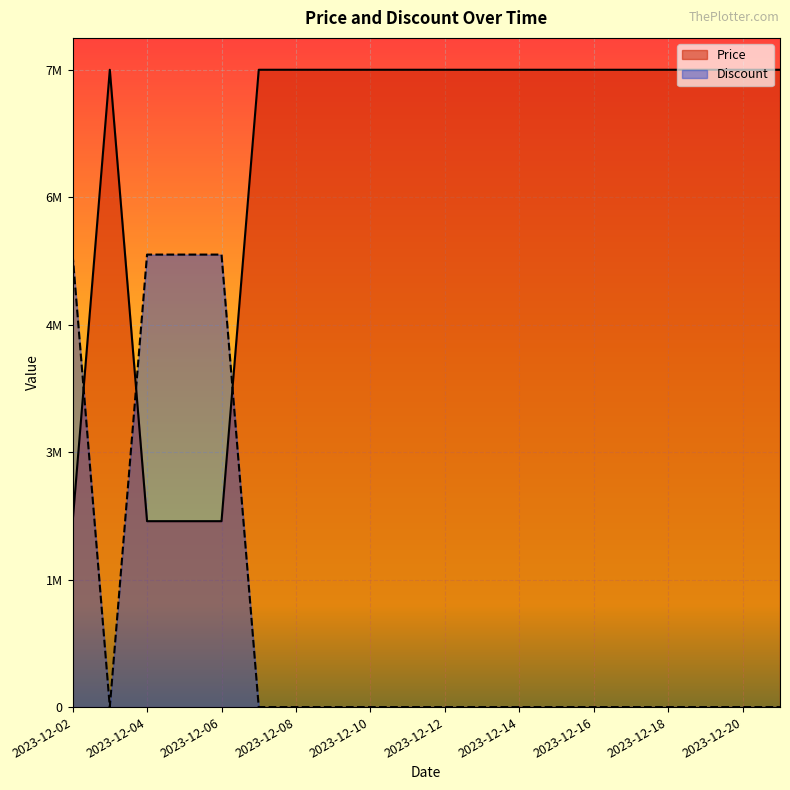

Which series ends up on top after the final intersection of Price and Discount?

Price